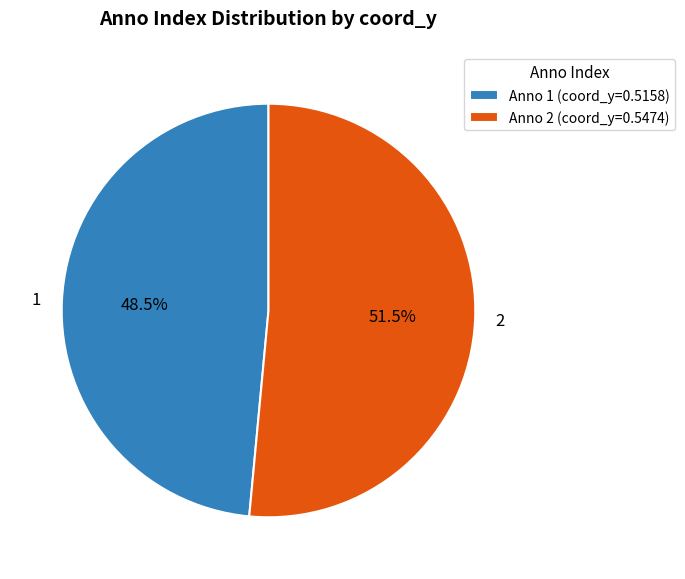

Is there any slice that represents more than half of the pie?

Yes